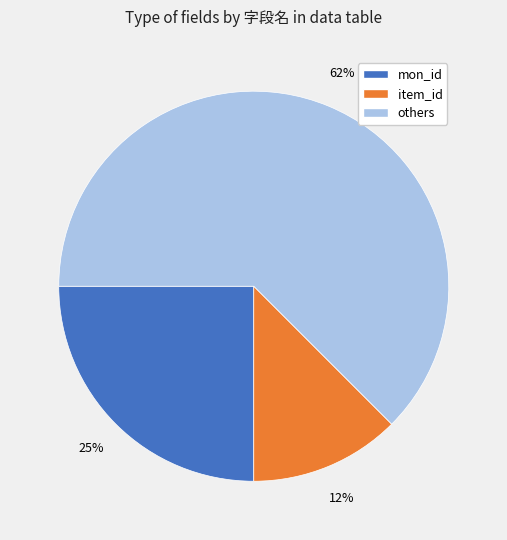

True or false: others accounts for 75% of the total.

False